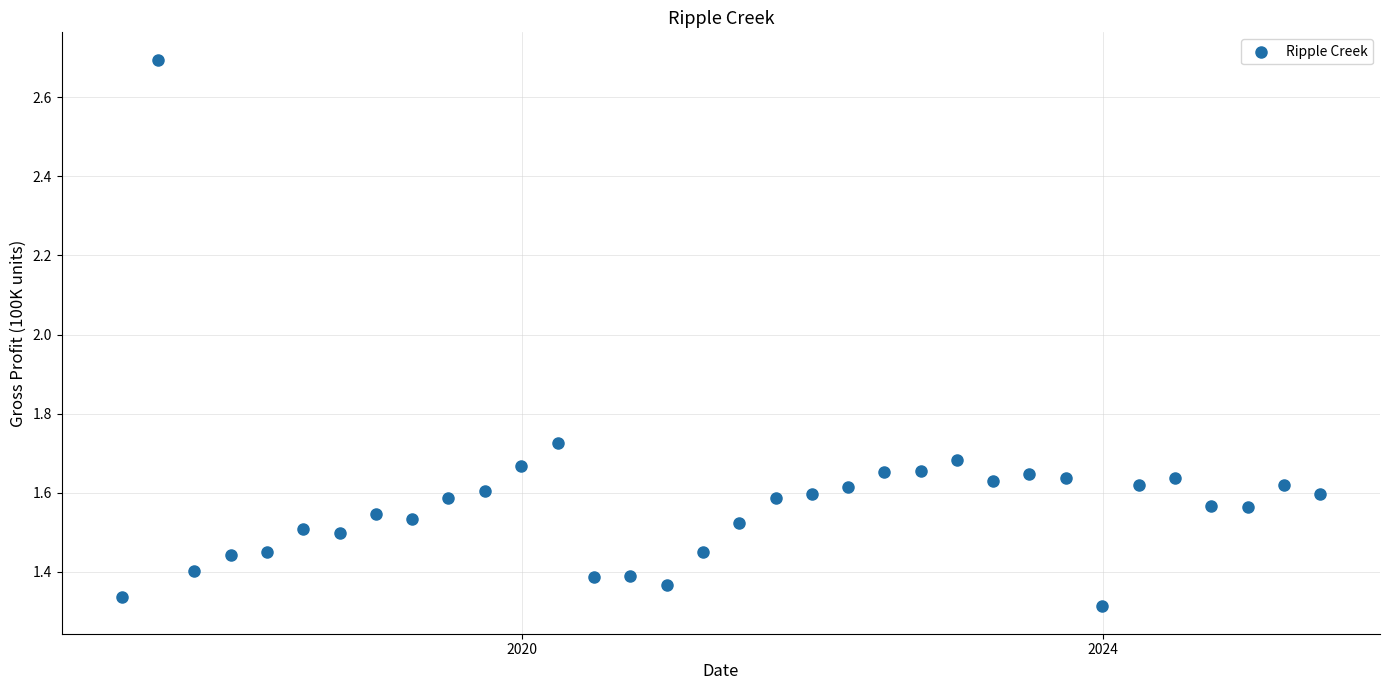

What is the range of X values (max minus min)?

3013.0